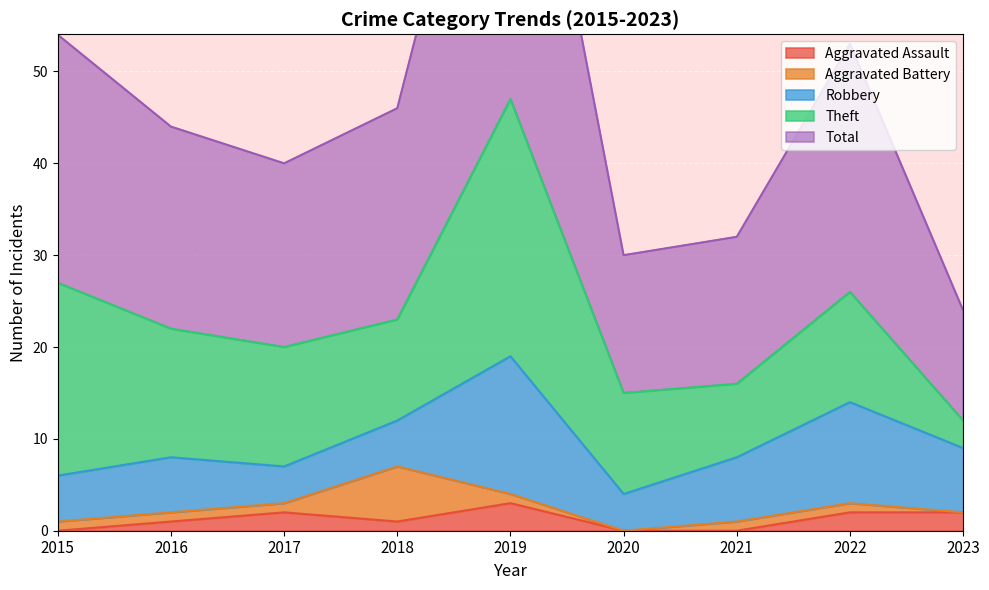

How many distinct data groups are displayed?

5